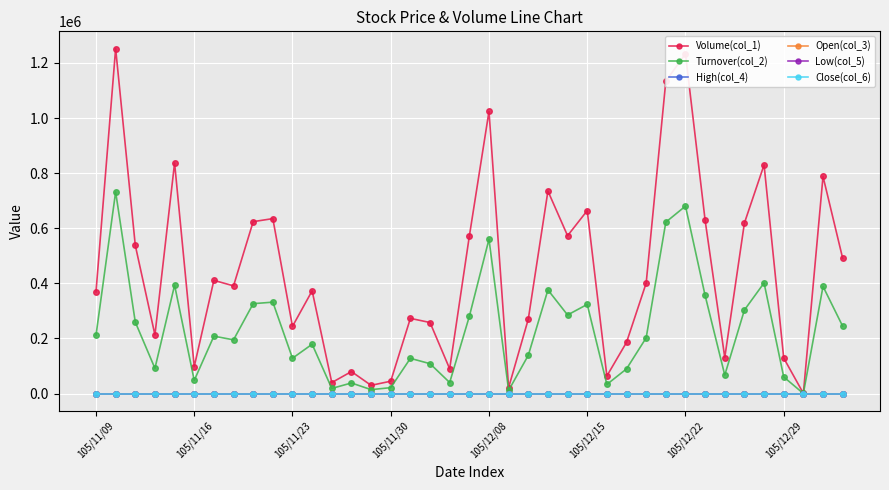

Which series has the largest range (max minus min)?

Volume(col_1)